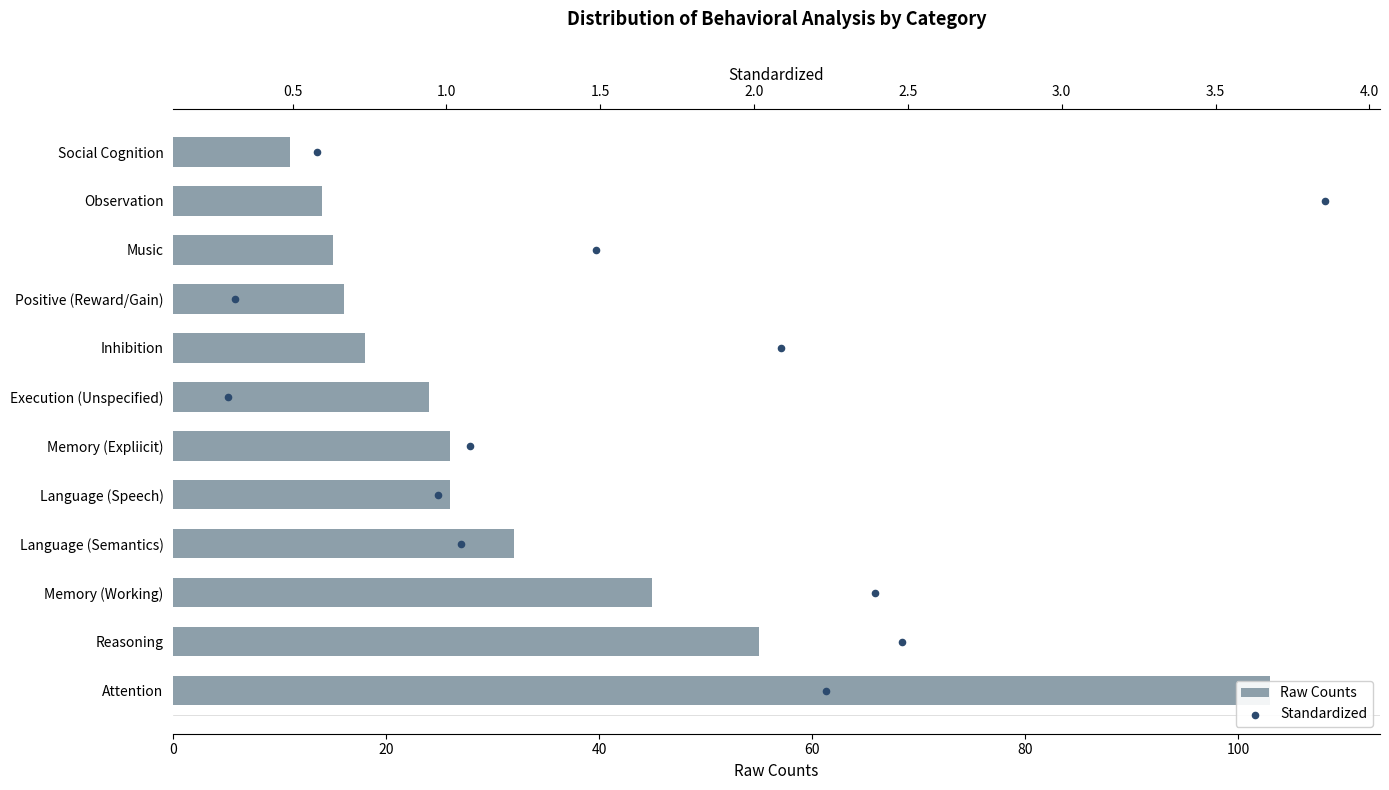

Which series contains the highest Y value?

Raw Counts